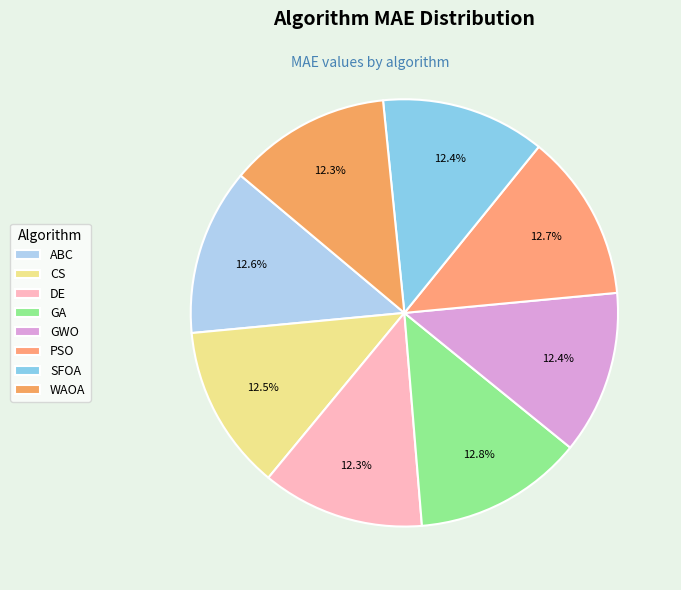

To the nearest percent, what is the combined percentage of ABC and SFOA?

25%